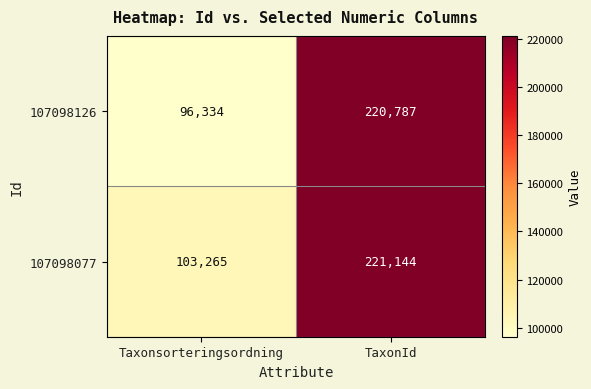

What is the difference between the 107098077 values at Taxonsorteringsordning and TaxonId?

117879